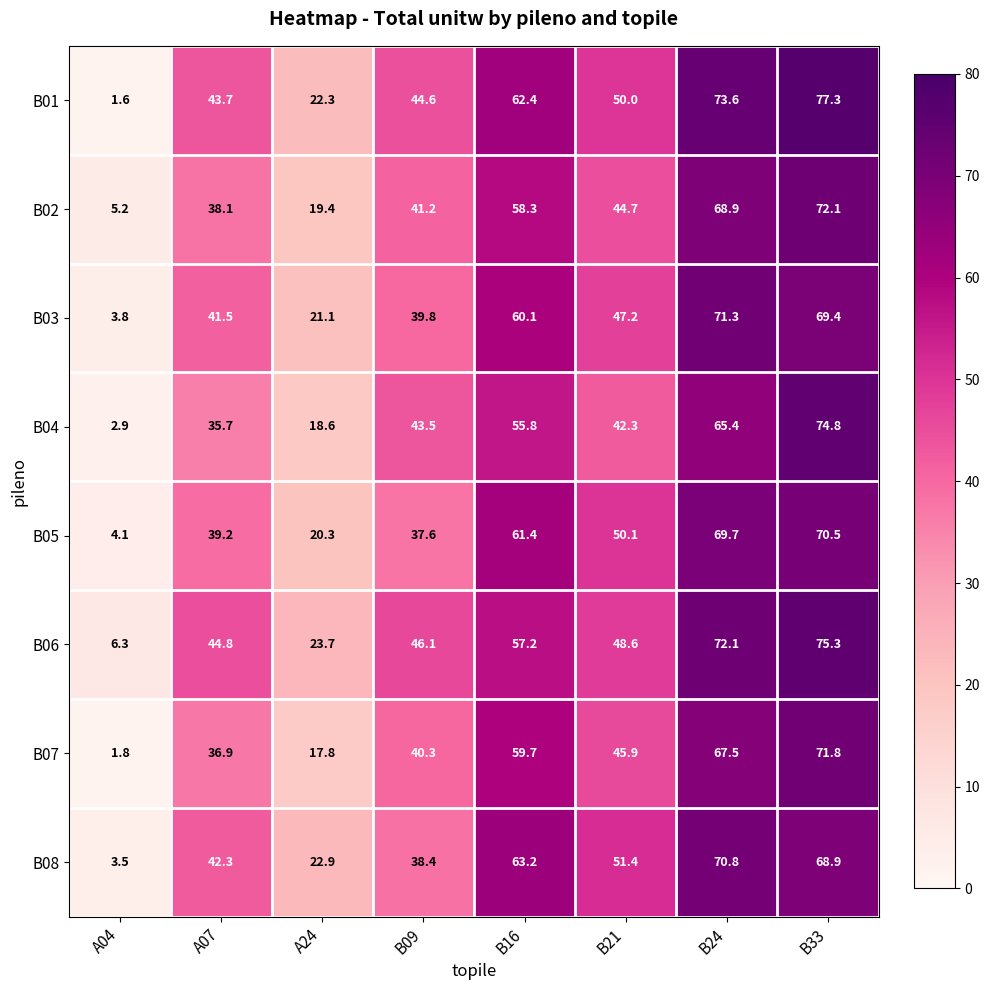

What value does the B02 series have at B24?

68.9